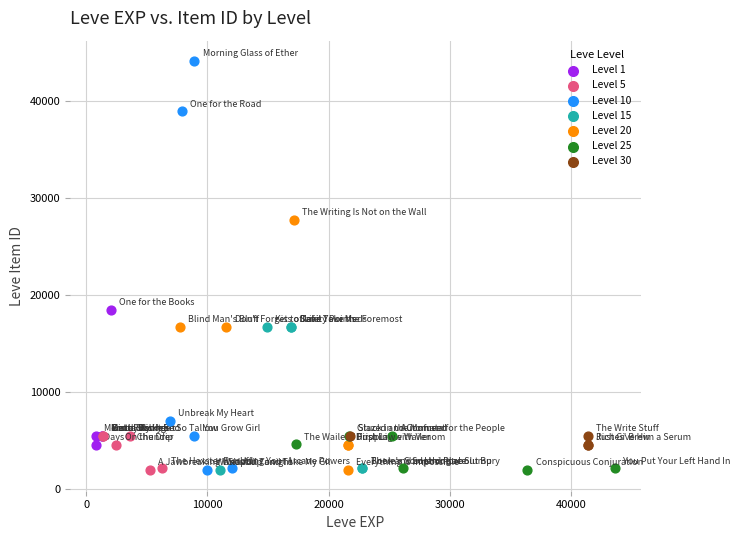

Which series reaches the maximum Y coordinate?

Level 10